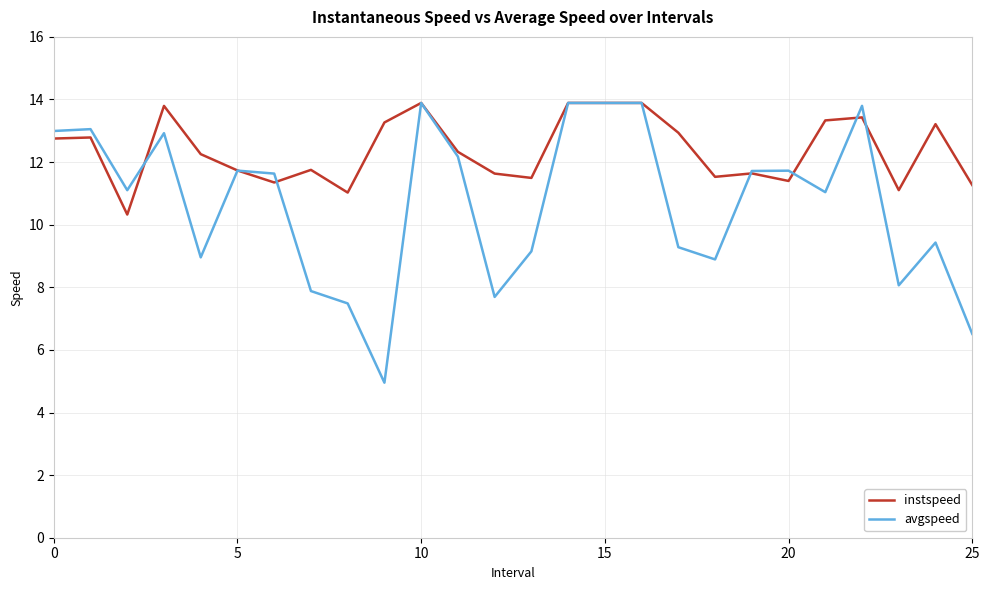

Which series has the widest spread of values?

avgspeed